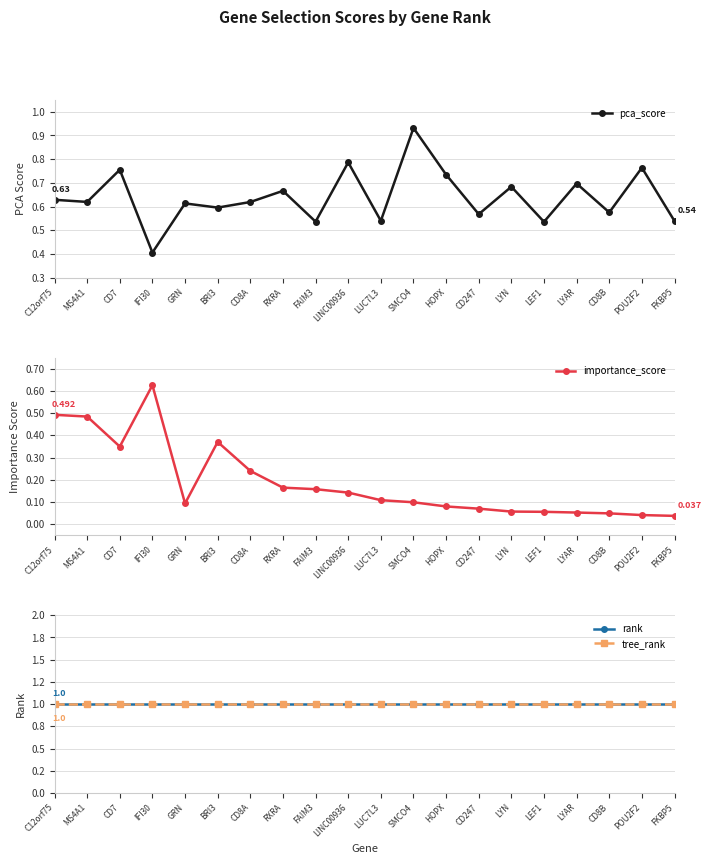

Is the value of rank at FKBP5 greater than the value of tree_rank at LINC00936?

No